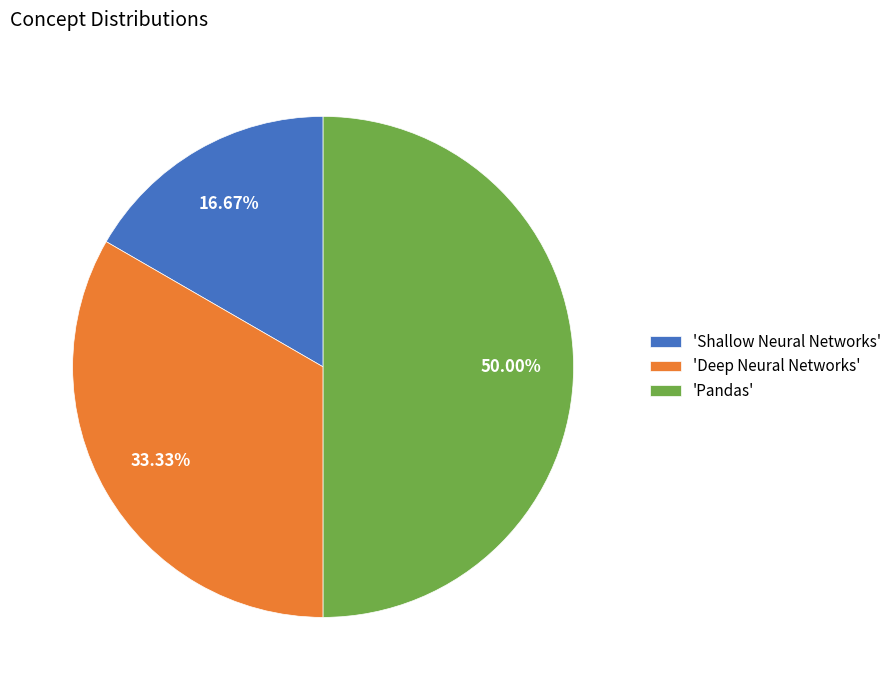

Is the sum of 'Shallow Neural Networks' and 'Pandas' greater than half?

Yes